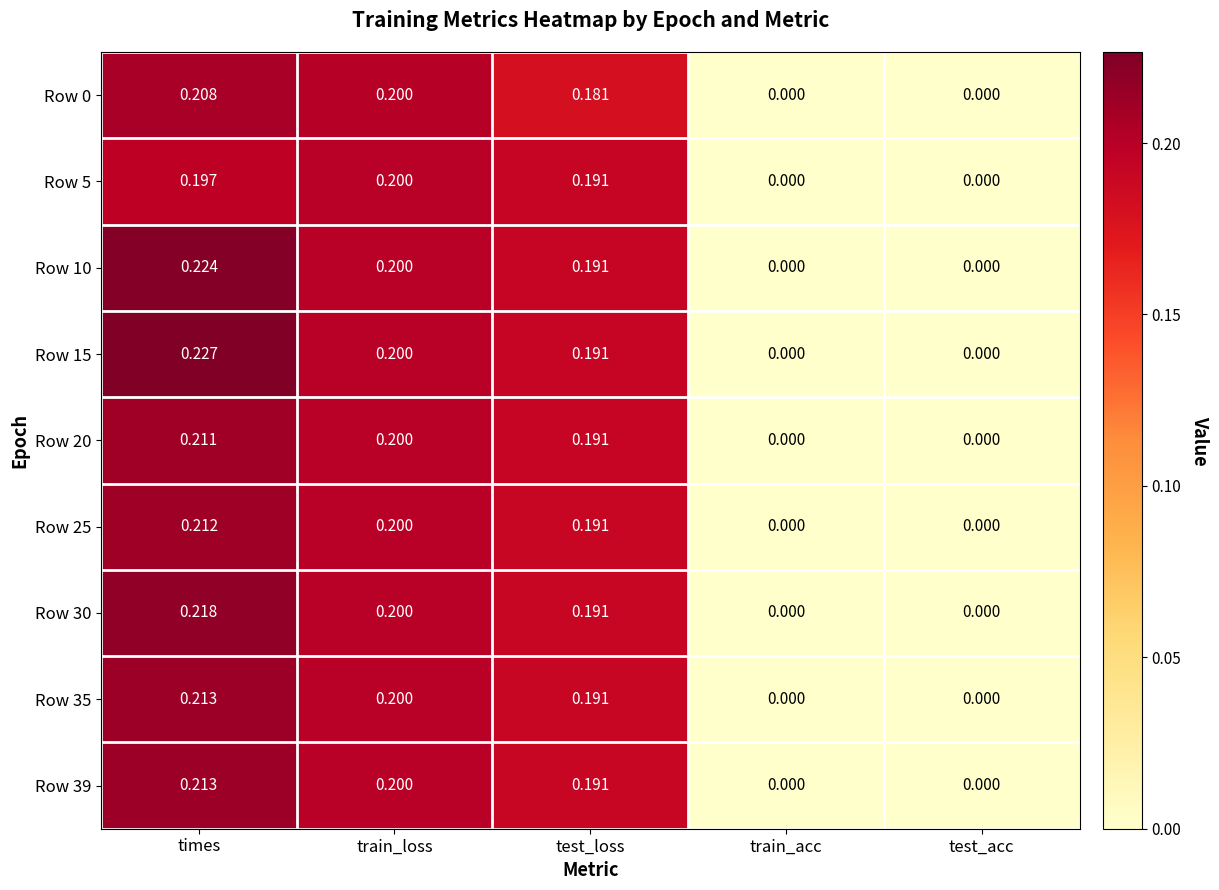

At which category is the sum across all series the highest?

times